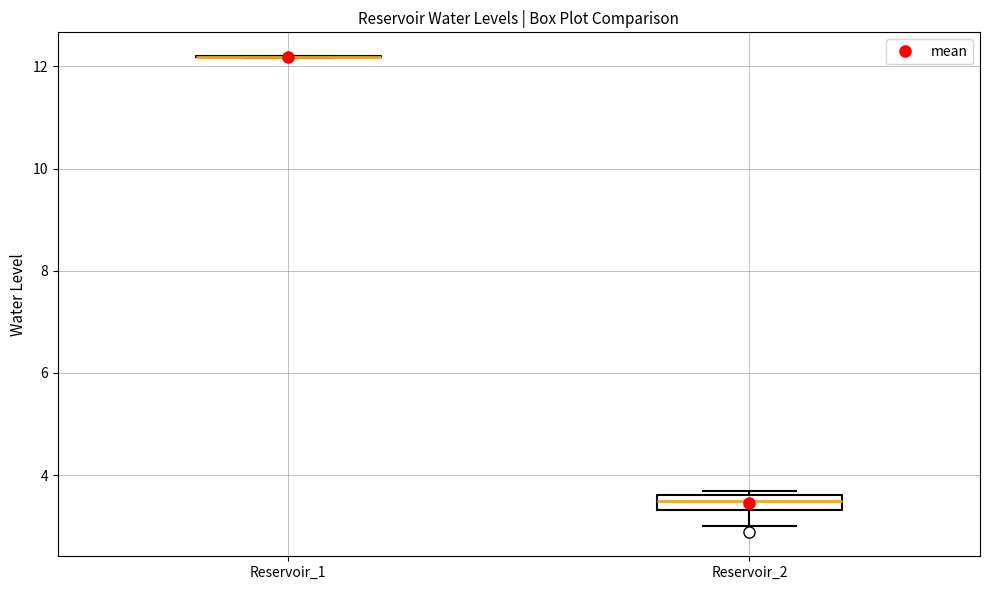

Which box is the tallest, from its lower edge to its upper edge?

Reservoir_2